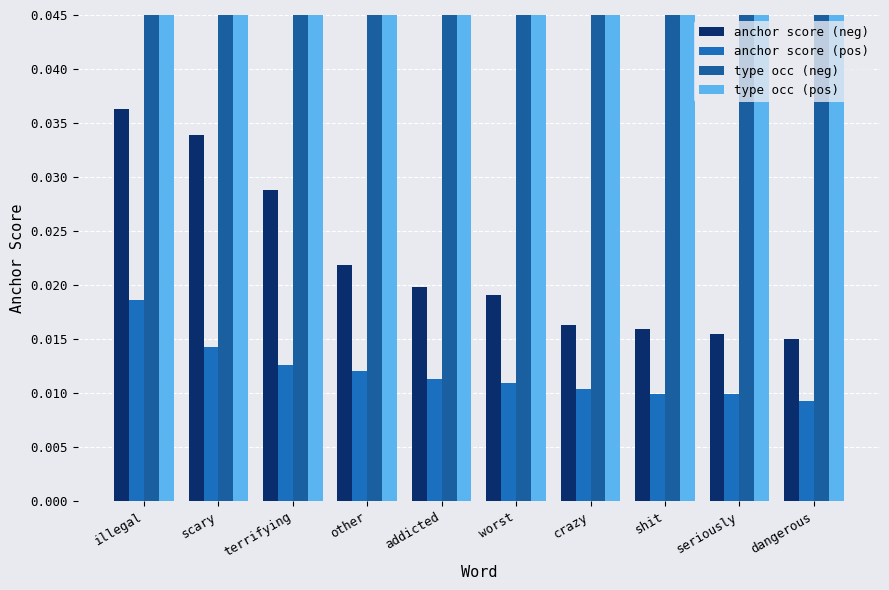

At how many categories does at least one series exceed 67?

2